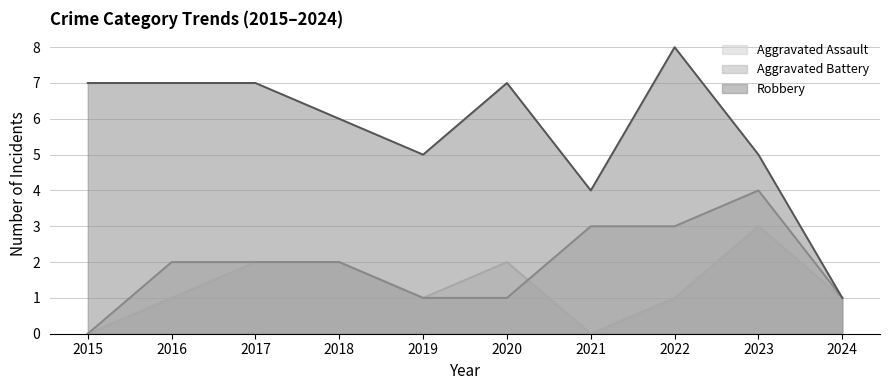

True or false: Aggravated Battery and Robbery intersect in this chart.

False